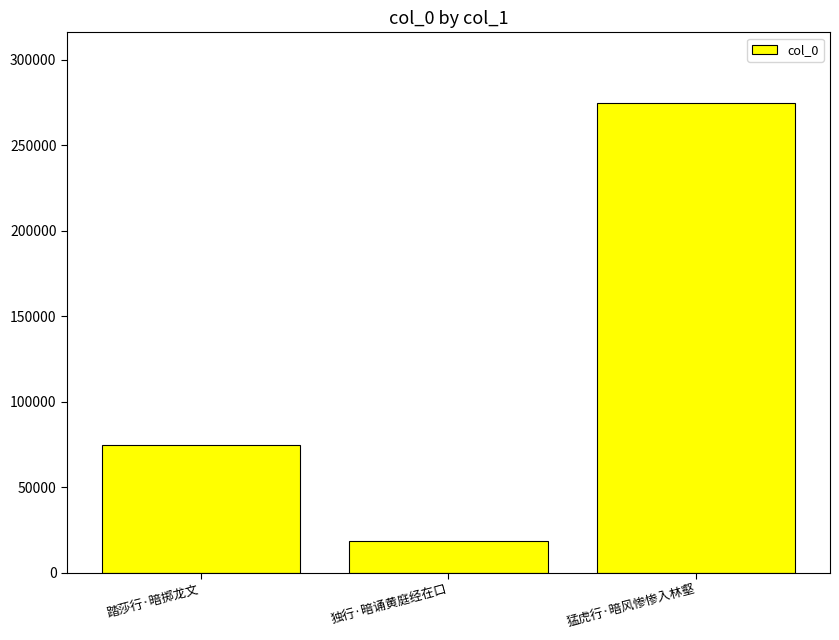

Which has a higher value, 踏莎行·暗掷龙文 or 猛虎行·暗风惨惨入林壑?

猛虎行·暗风惨惨入林壑